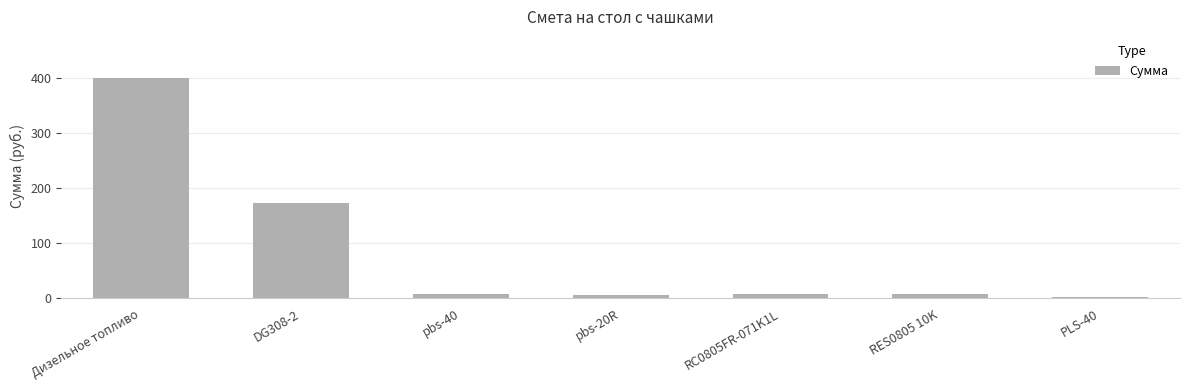

Which label corresponds to the largest value in the chart?

Дизельное топливо